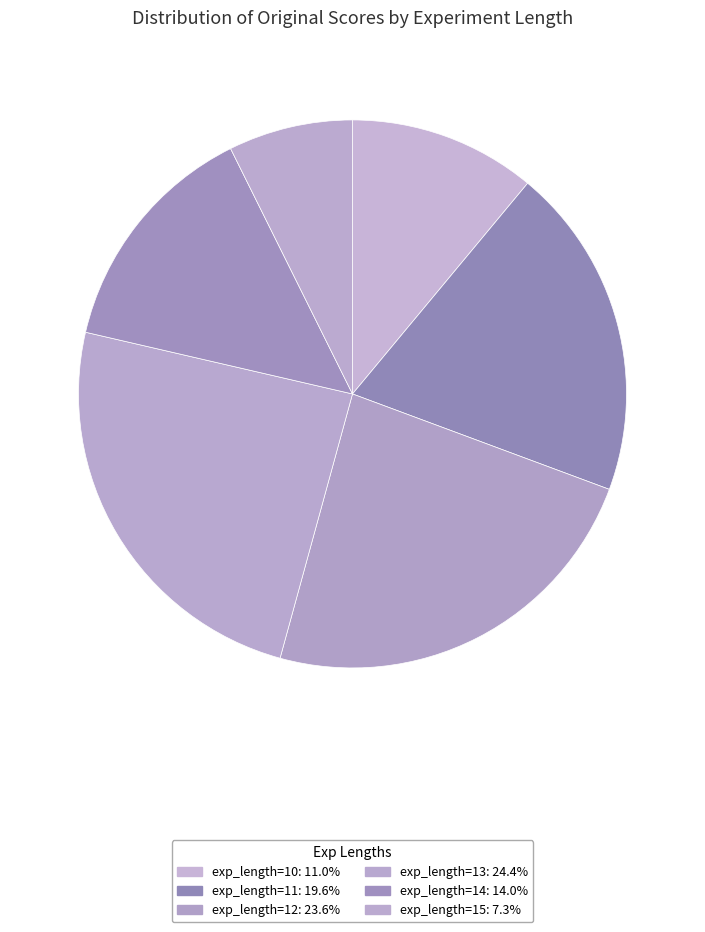

Count the number of slices in the pie.

6